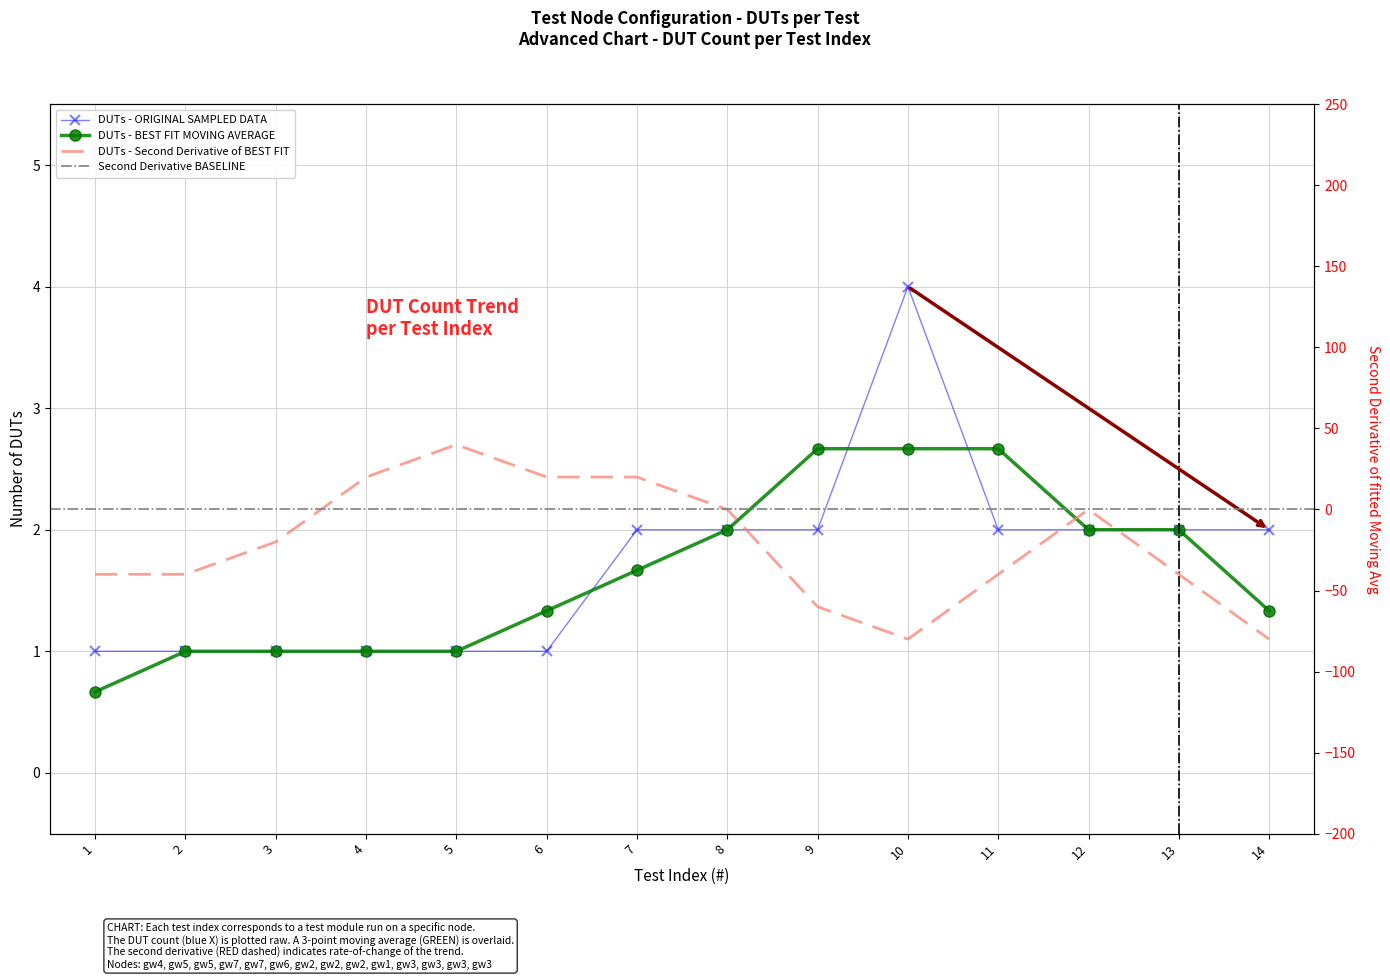

What is the average value?

2